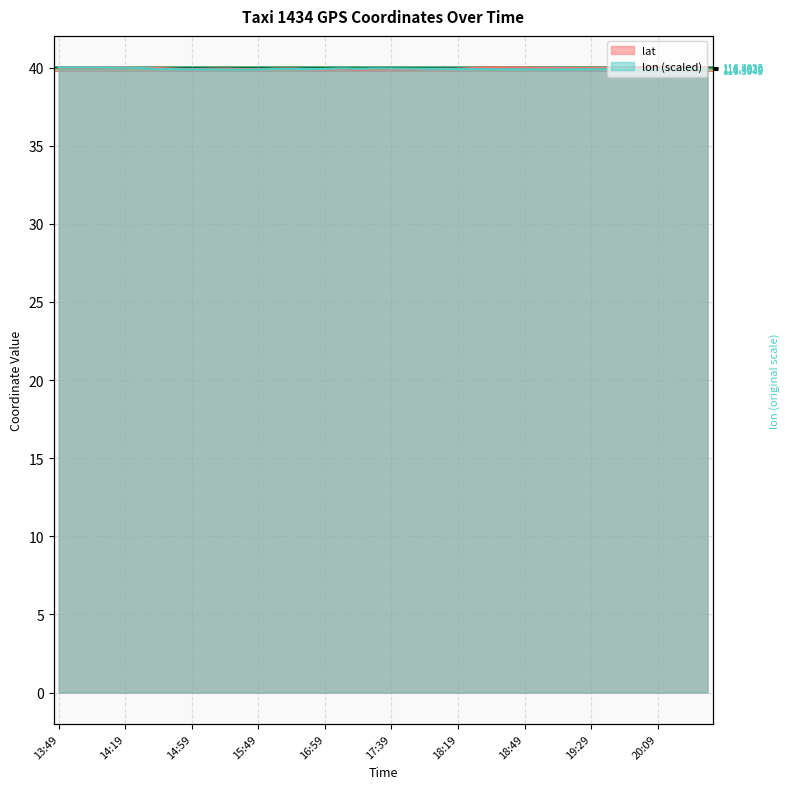

True or false: lon has more than 0 interior local peaks.

True